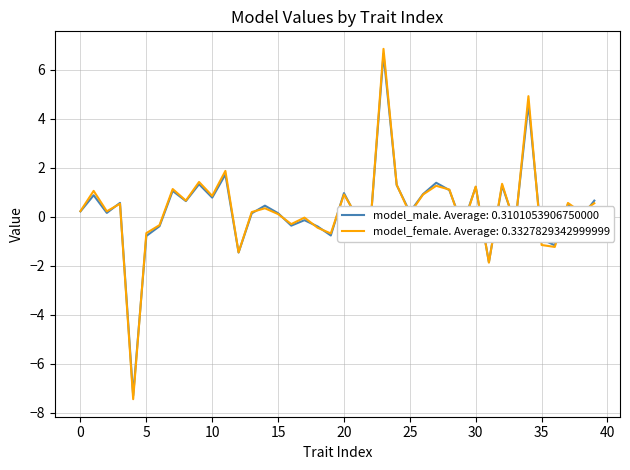

Which series has the largest range (max minus min)?

model_female. Average: 0.3327829342999999